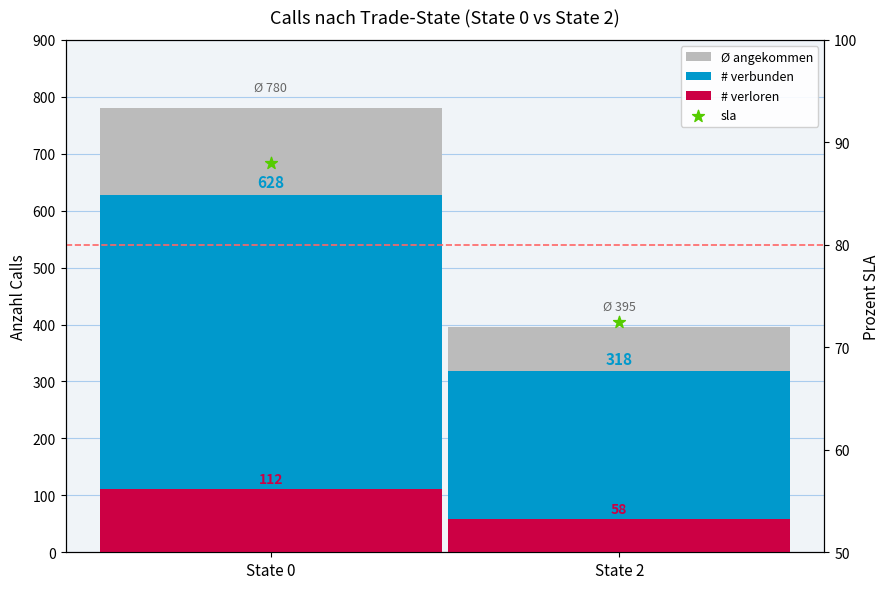

What is the total value across all series at State 0?

1608.0